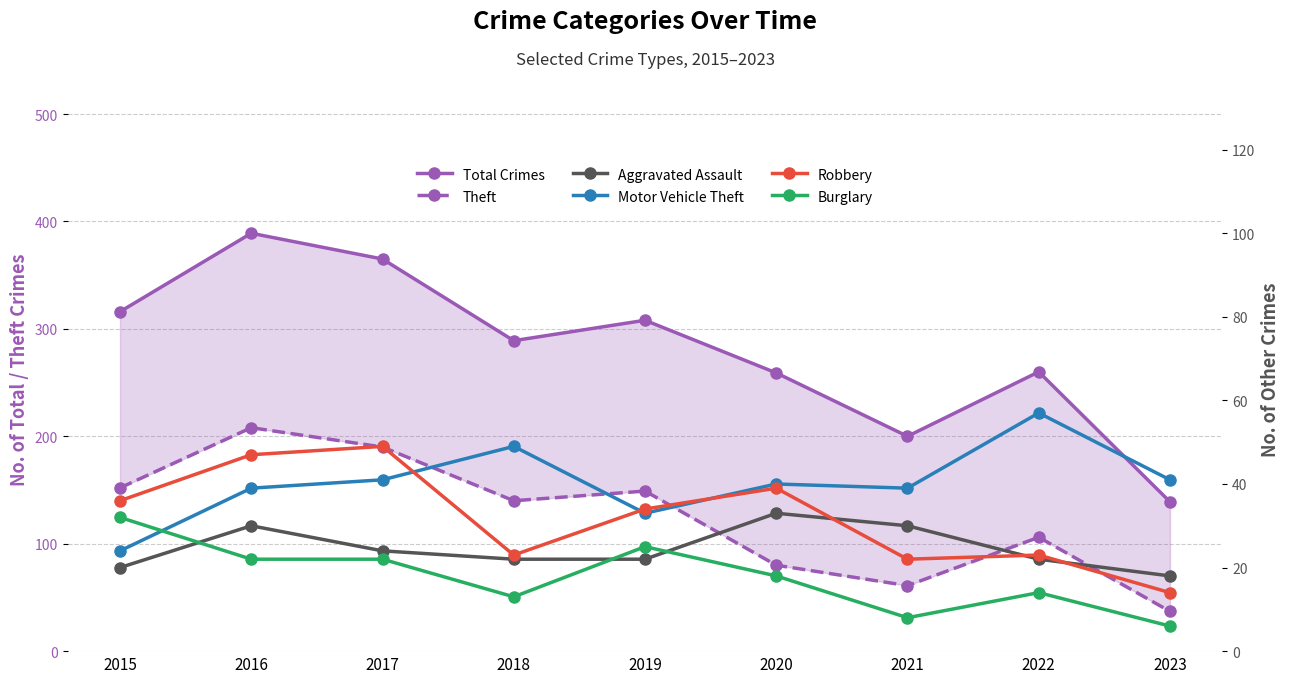

What value does the Total Crimes series have at 2018, to the nearest 10?

290